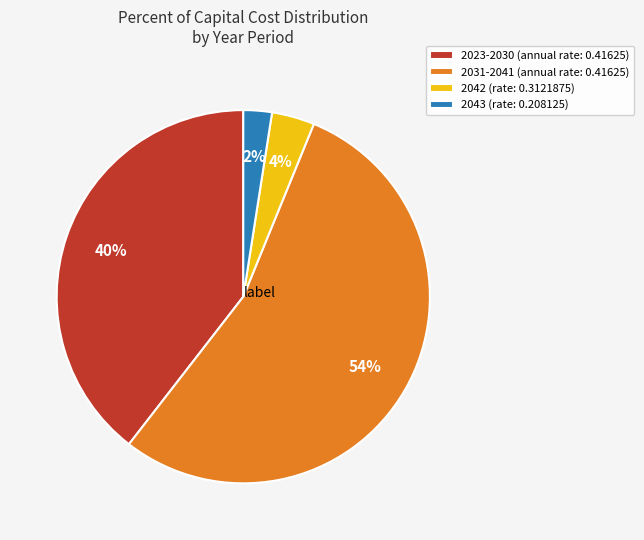

To the nearest percent, what is the difference between the largest and smallest slice percentages?

52%